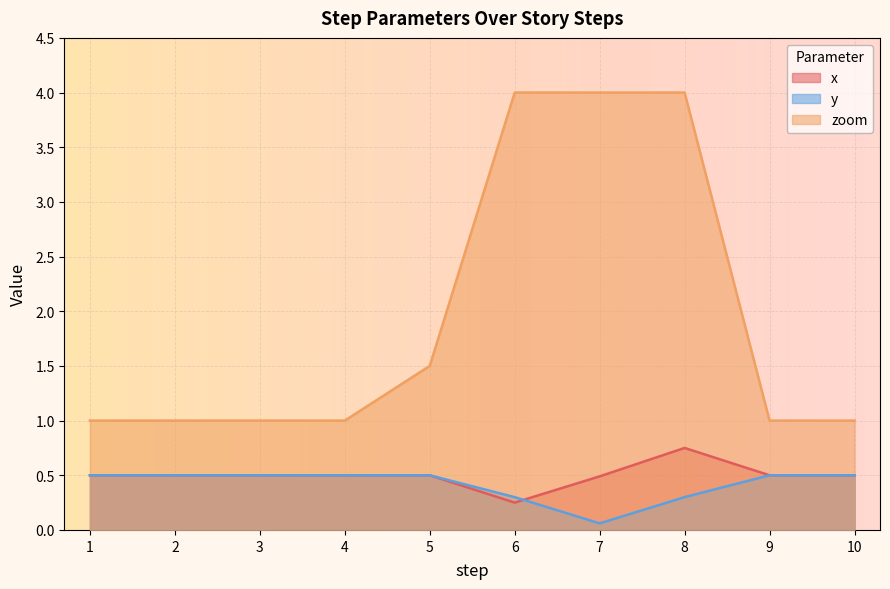

What is the value of the zoom point at the 9th from the left?

1.0